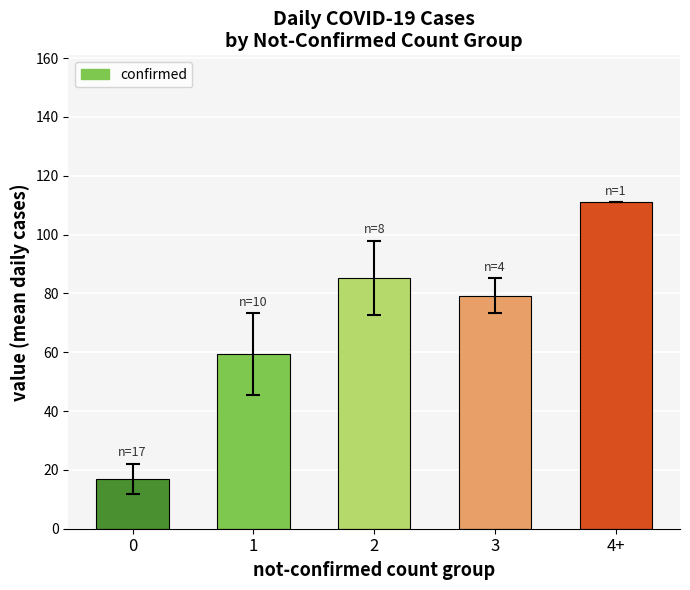

What is the change in value from 0 to 2?

+68.4